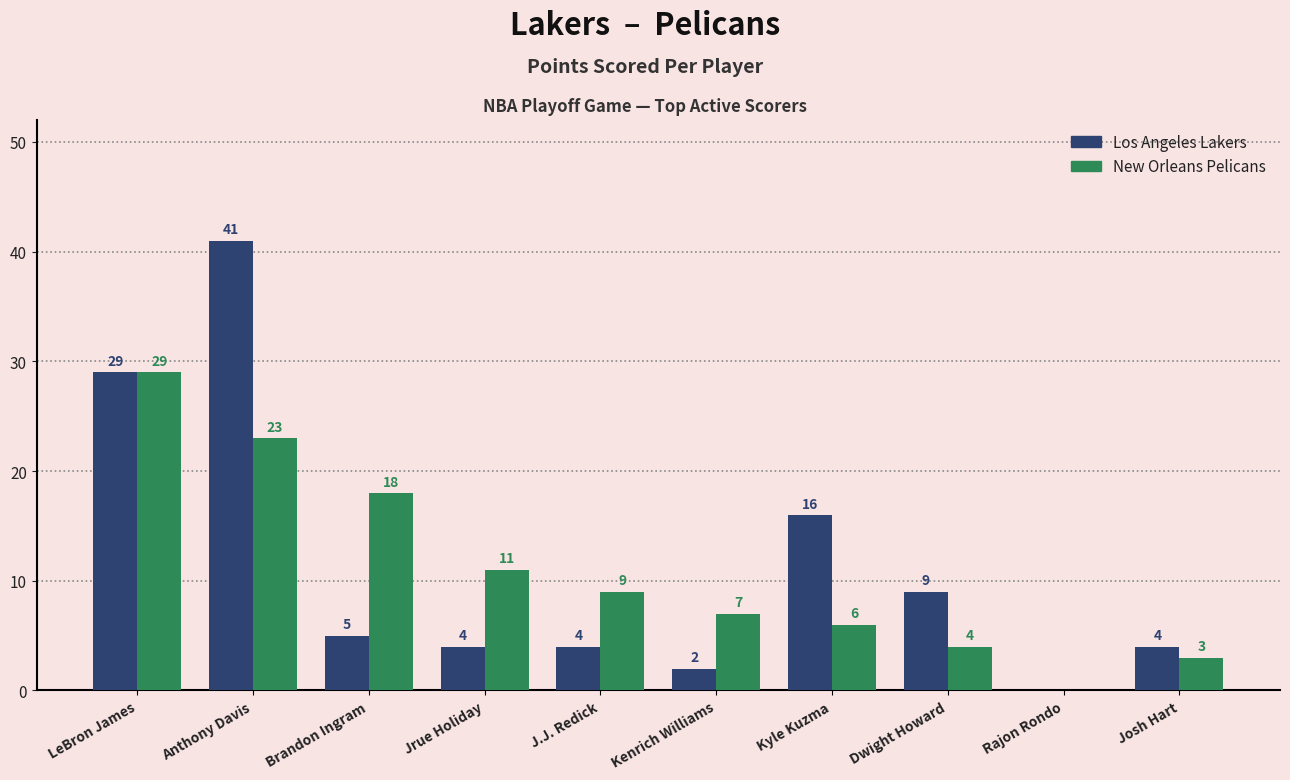

What is the greatest value displayed?

41